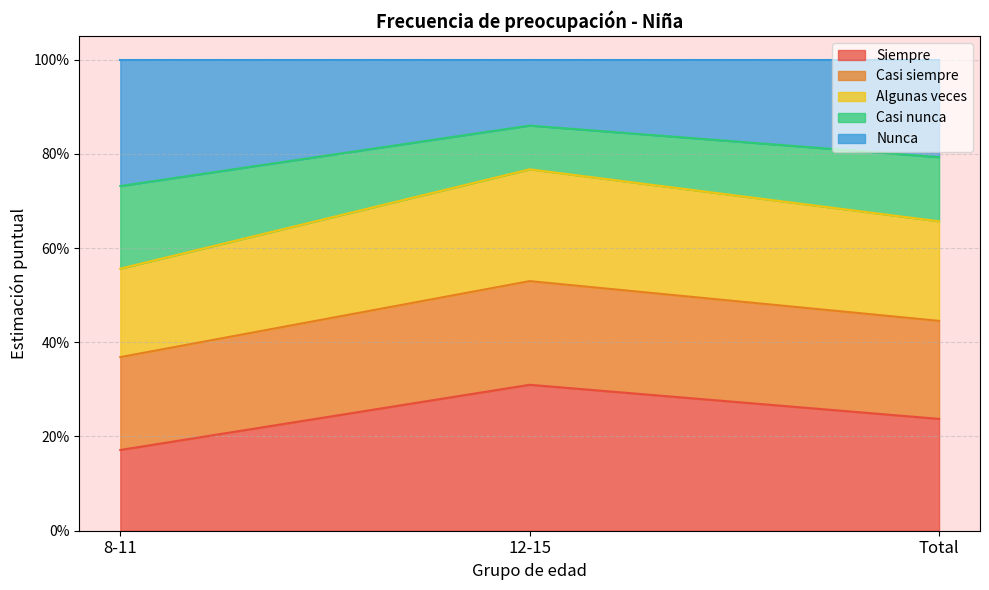

Does the chart have visible grid lines?

Yes